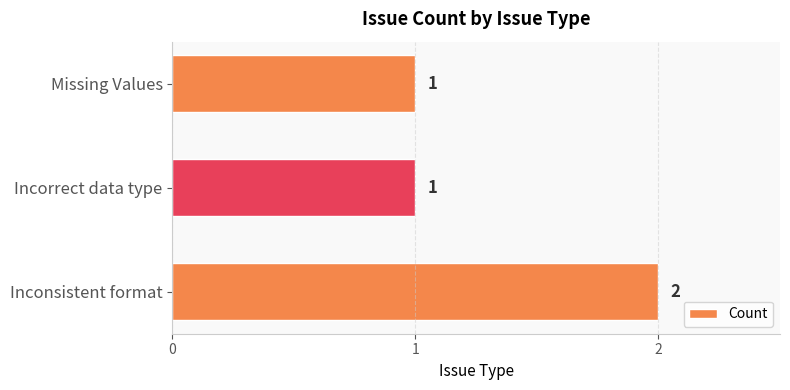

Reading bottom to top, list all the values displayed in this chart.

Inconsistent format=2	Incorrect data type=1	Missing Values=1